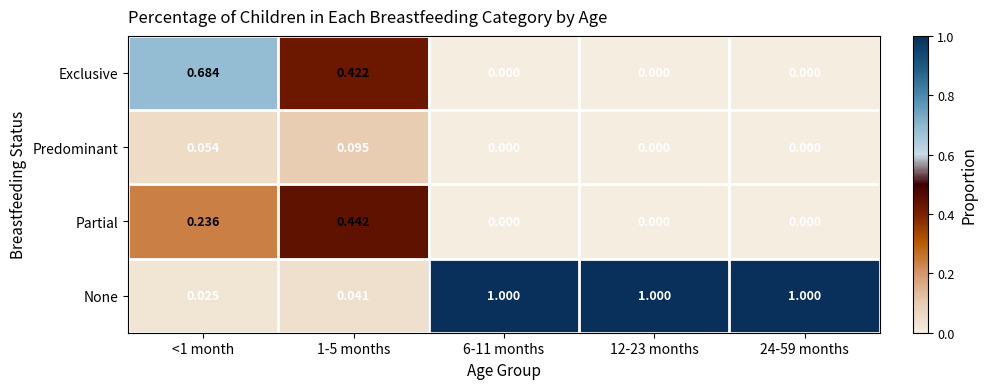

At how many categories does at least one series exceed 0?

5